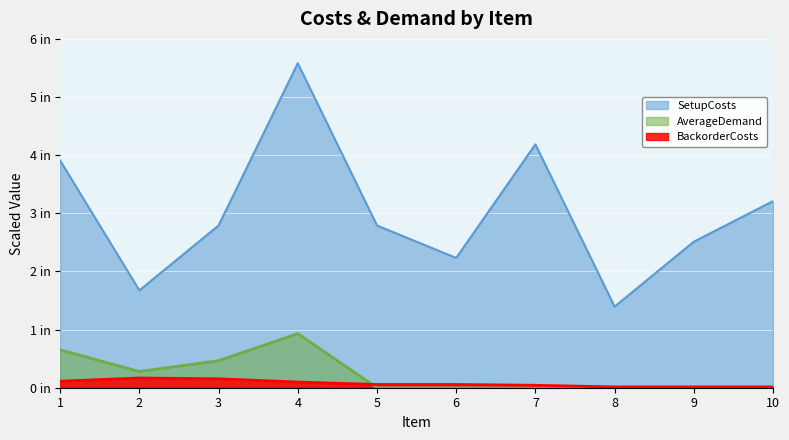

What are all the series names shown in the legend?

SetupCosts, AverageDemand, BackorderCosts